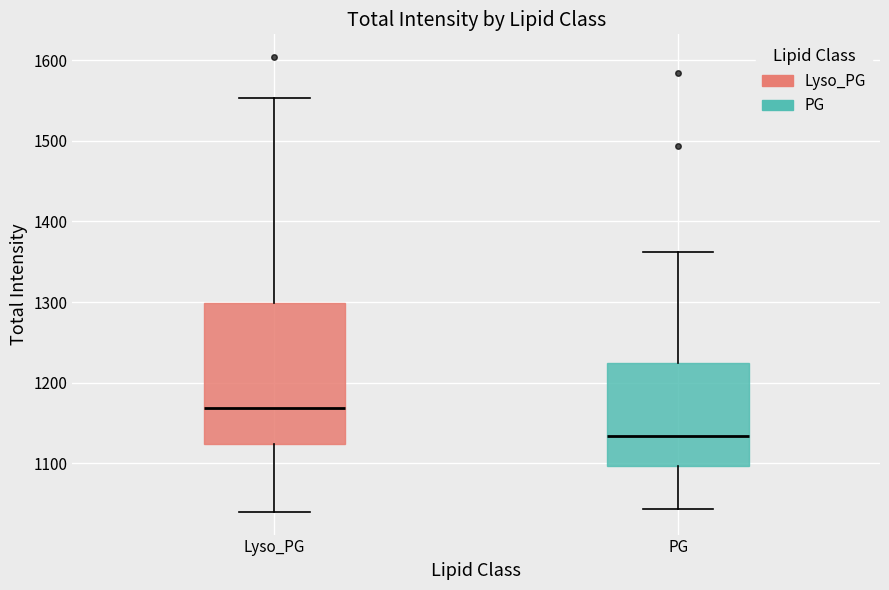

Comparing the boxes themselves (not the whiskers), which one is the tallest?

Lyso_PG